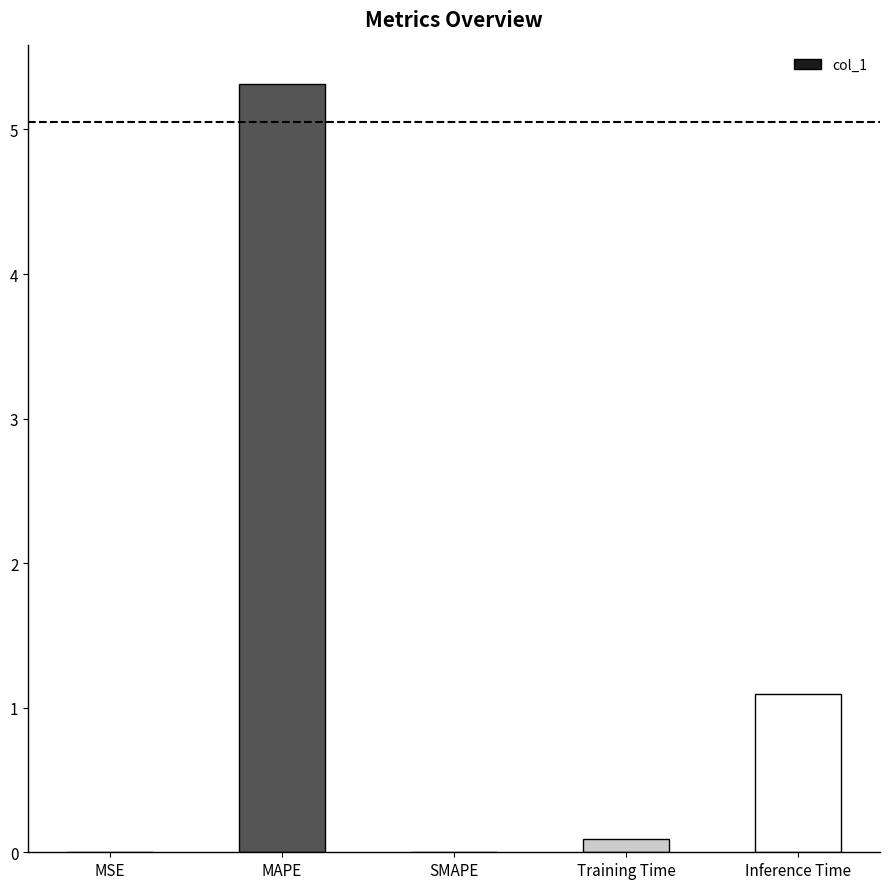

At which category does the chart reach its peak across all series?

MAPE